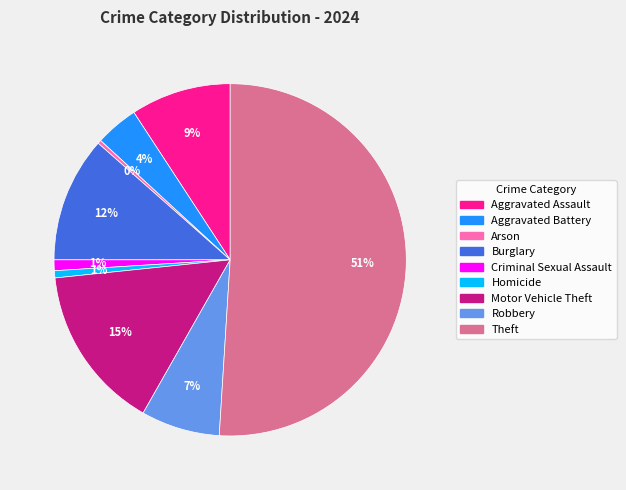

Between Motor Vehicle Theft and Robbery, which is larger?

Motor Vehicle Theft